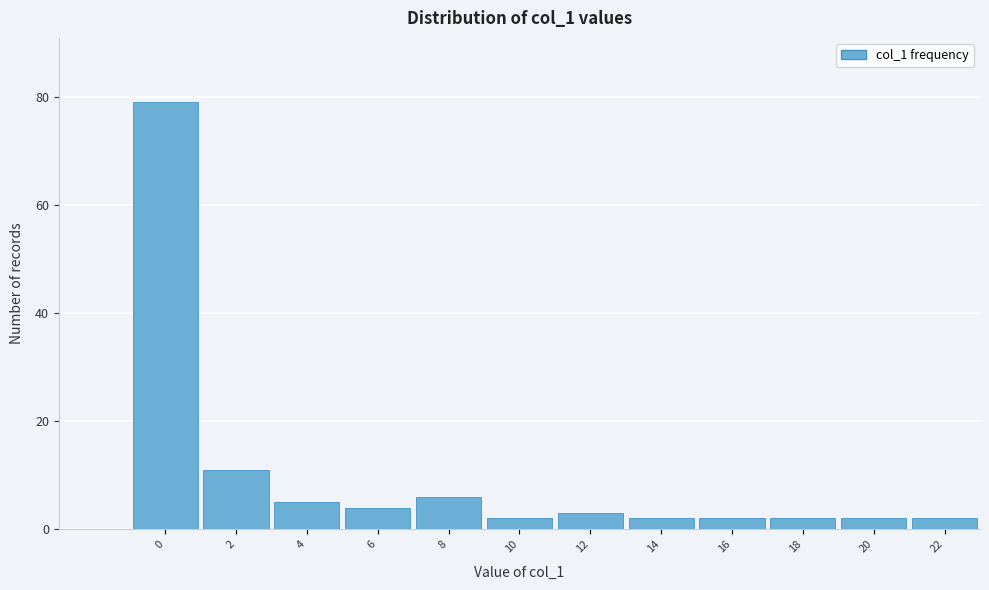

Reading left to right, transcribe all the data shown in this chart.

79	11	5	4	6	2	3	2	2	2	2	2